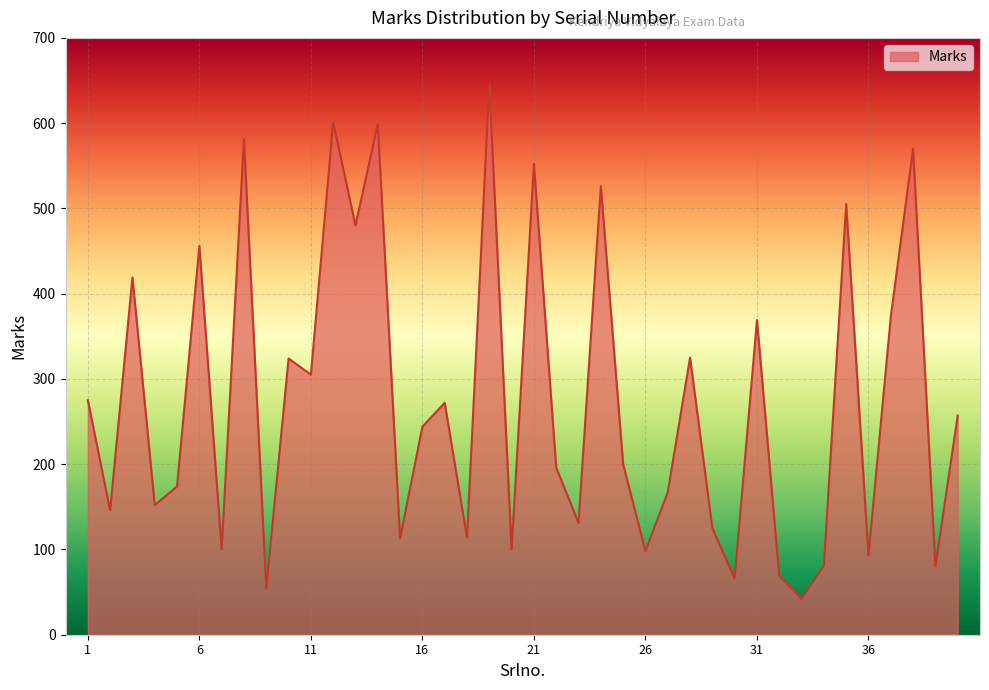

What is the minimum value shown in the chart?

42